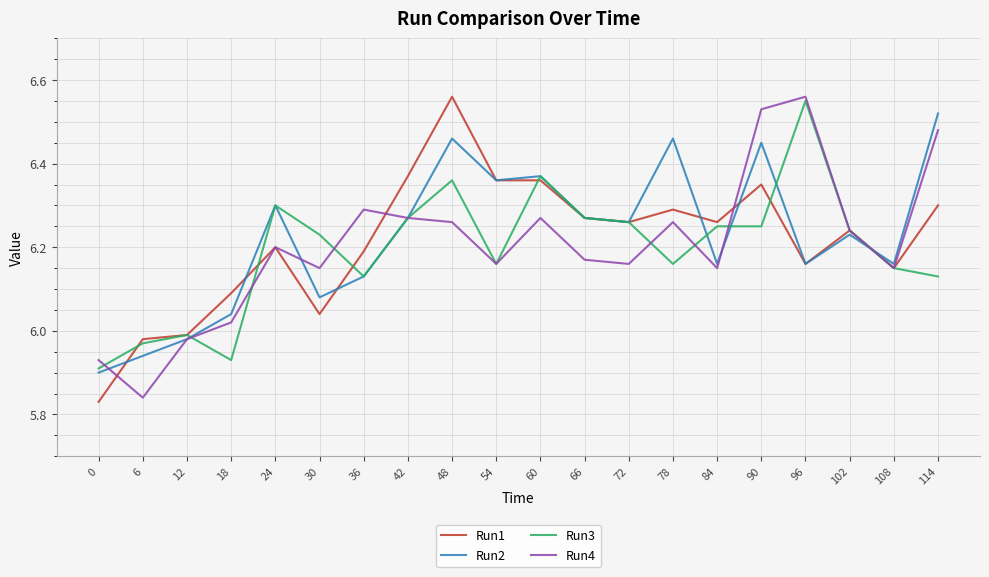

How many values in the Run1 series exceed 6?

17